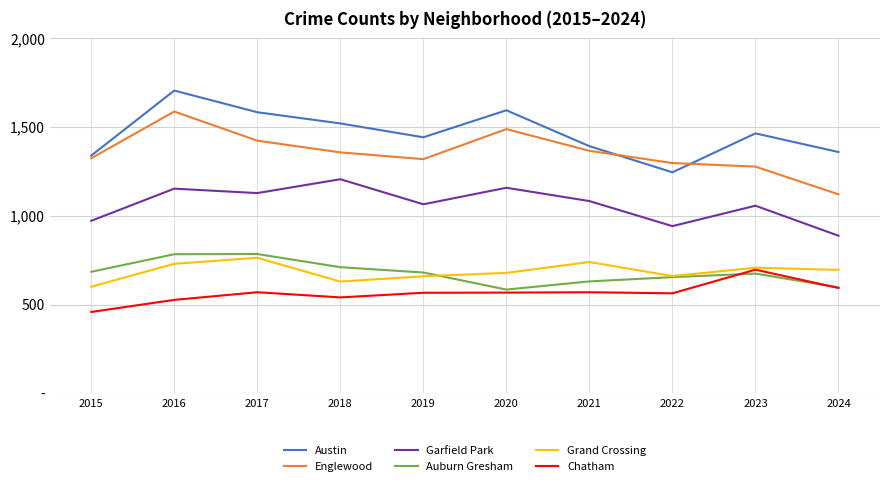

True or false: Austin and Englewood cross at least once.

True